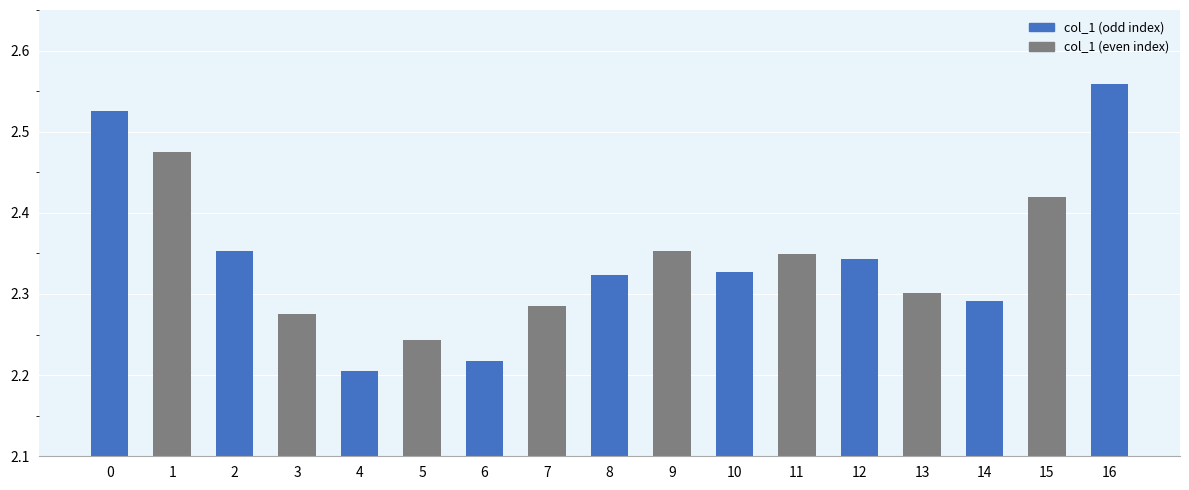

Are the bars horizontal?

No